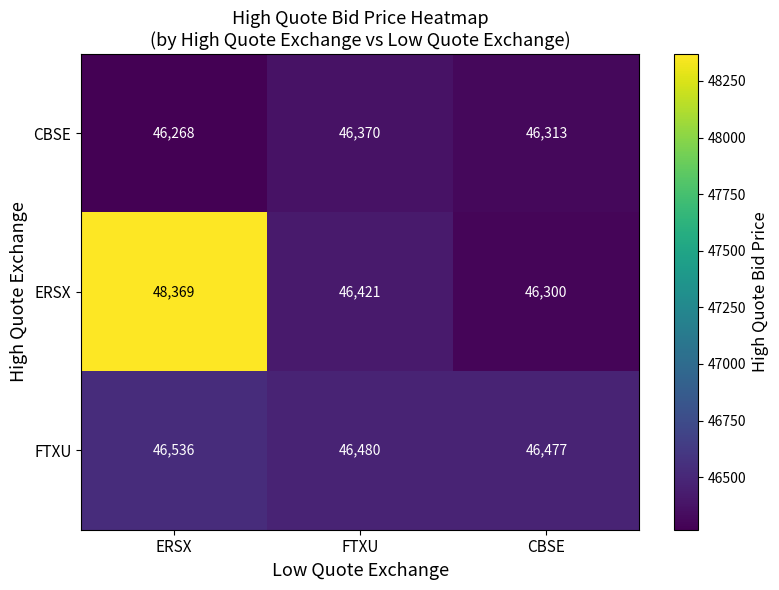

Reading left to right, transcribe all the data shown in this chart.

CBSE: 46268	46370	46313
ERSX: 48369	46421	46300
FTXU: 46536	46480	46477